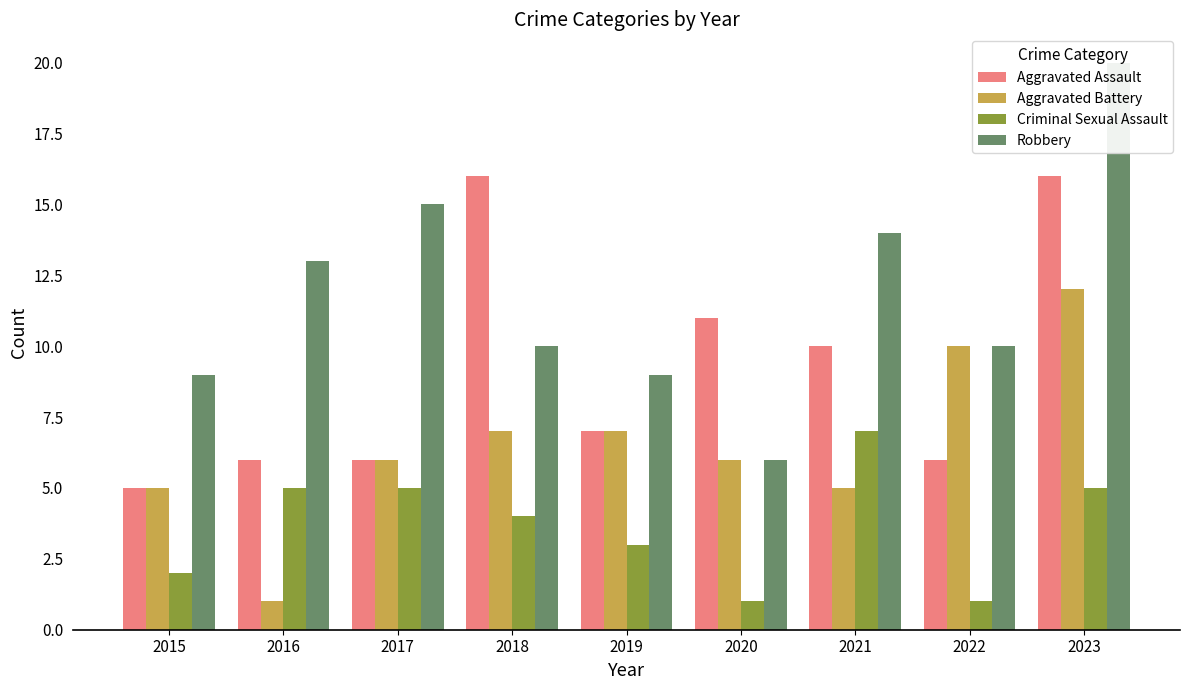

What is the sum of the Aggravated Assault values at 2018 and 2021?

26